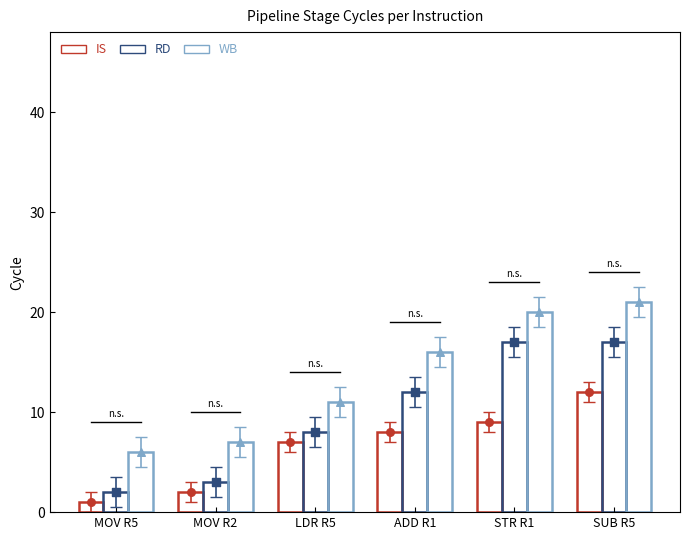

What are all the series names shown in the legend?

IS, RD, WB